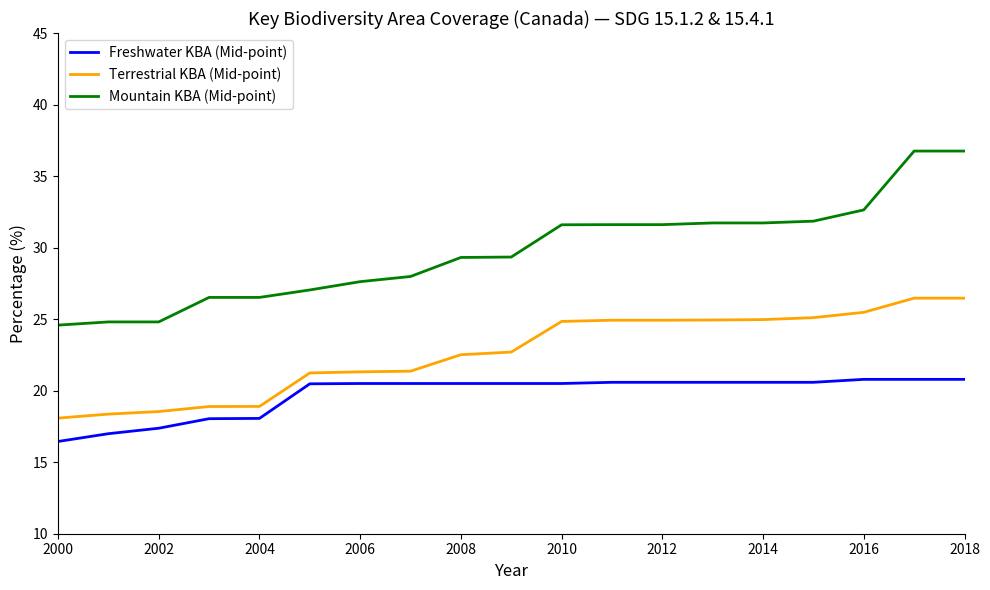

What is the minimum value for Terrestrial KBA (Mid-point)?

18.1